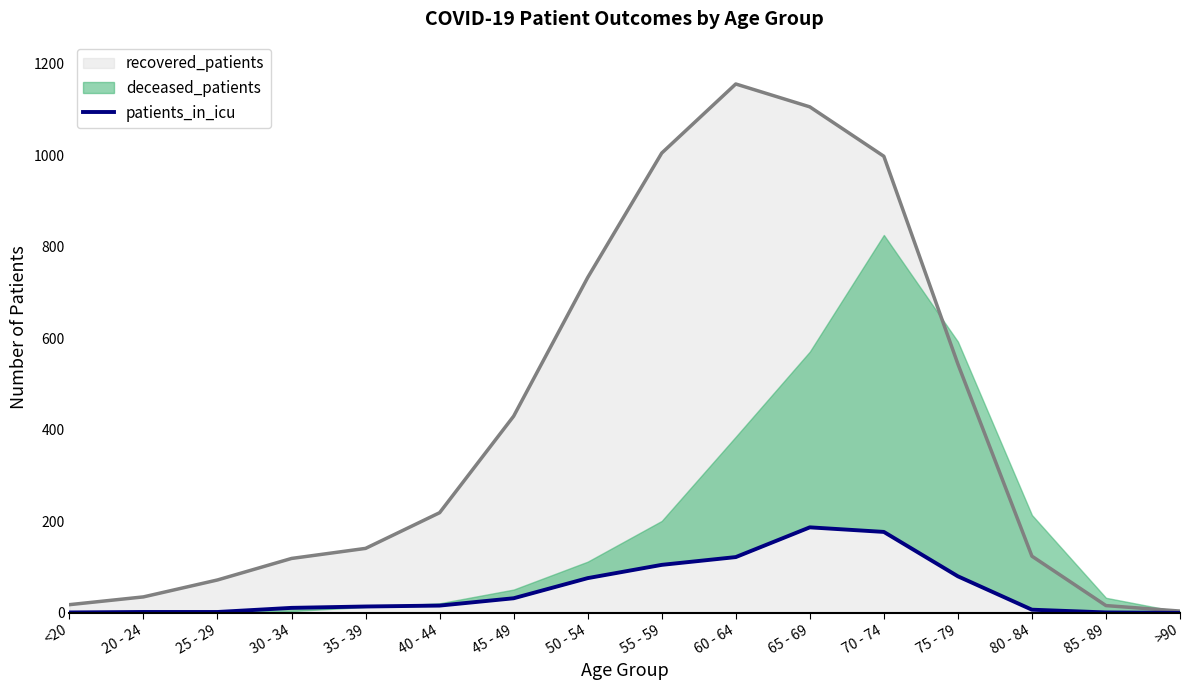

How many points are higher than both their immediate neighbors (excluding endpoints)?

1